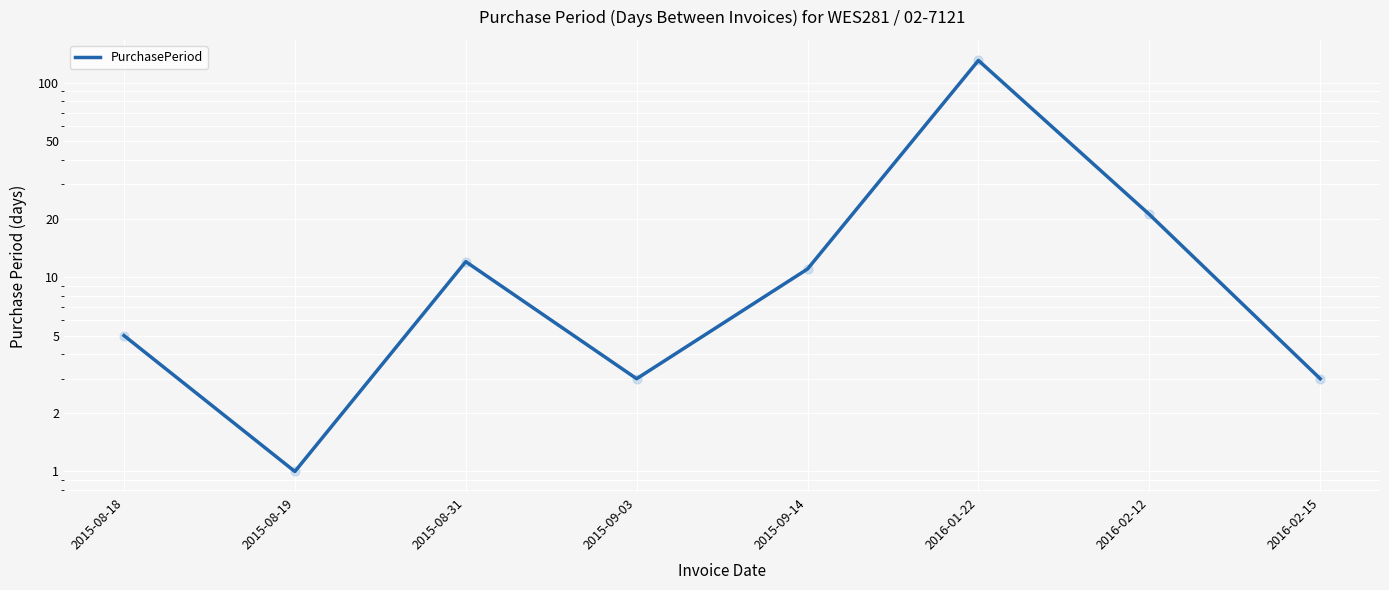

Between 2015-09-03 and 2015-08-18, which is larger?

2015-08-18